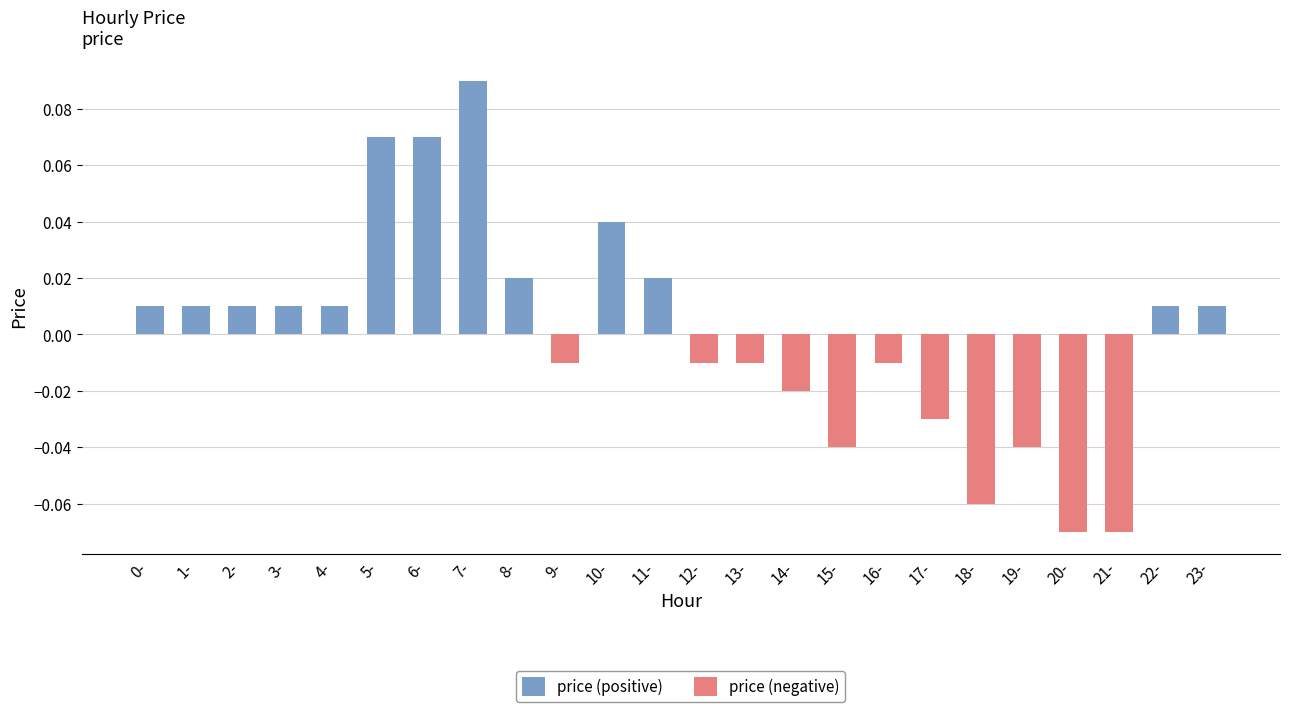

At which category does the chart reach its peak across all series?

7-